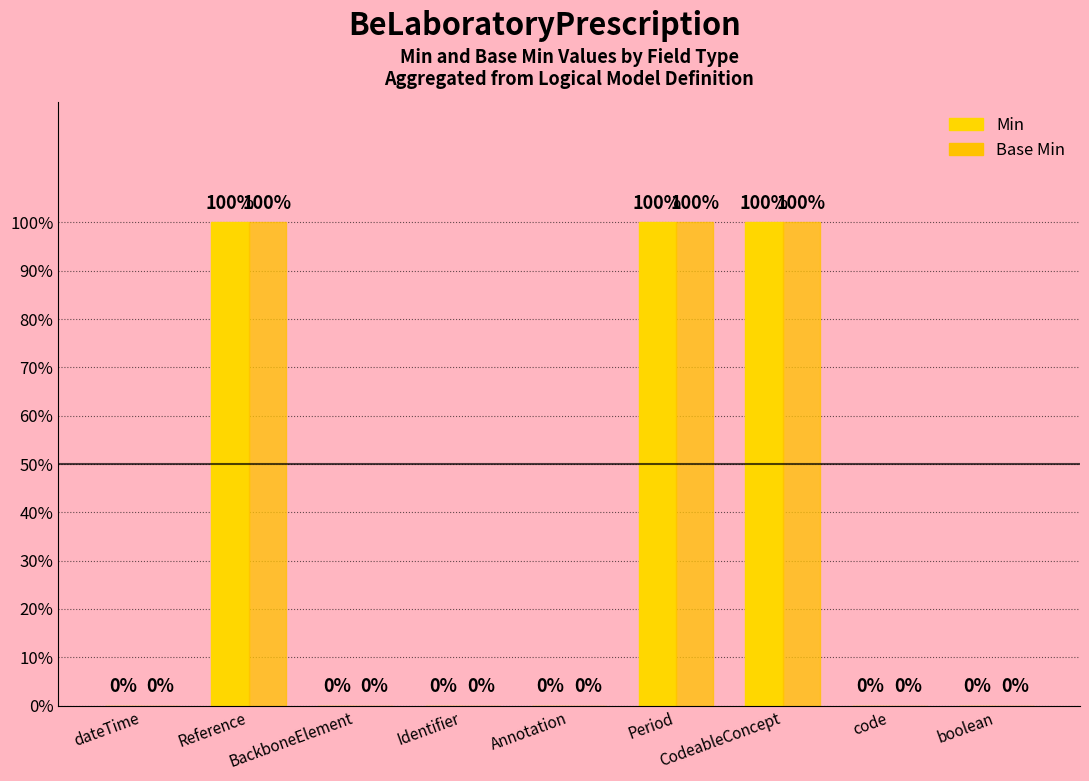

Reading left to right, what are all the values shown in this chart?

Min: 0	1	0	0	0	1	1	0	0
Base Min: 0	1	0	0	0	1	1	0	0